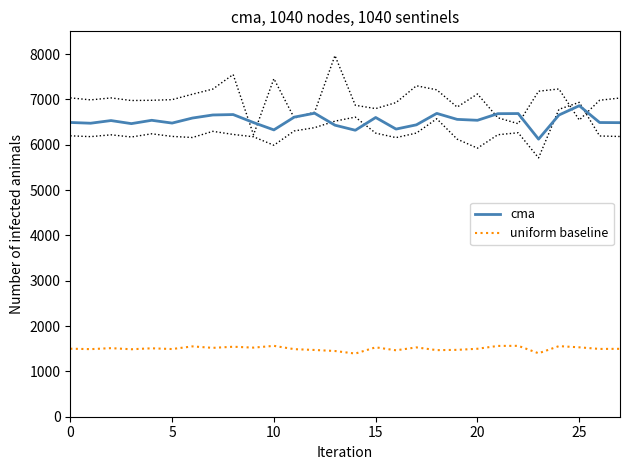

What is the spread (max minus min) of values at 19?

5083.6